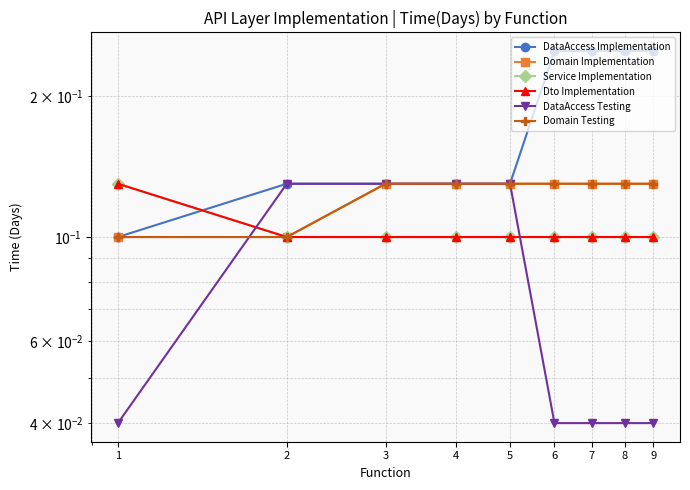

True or false: Dto Implementation and Domain Testing cross at least once.

False